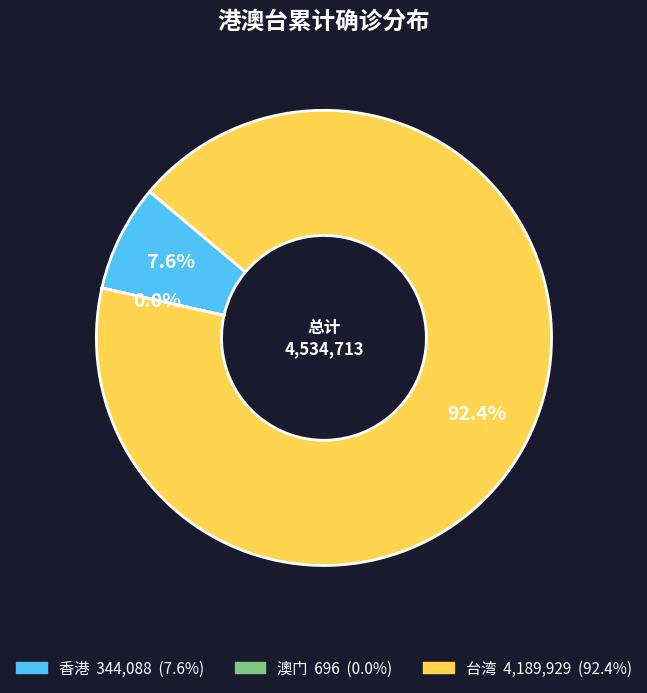

Which category has the biggest portion of the pie?

台湾